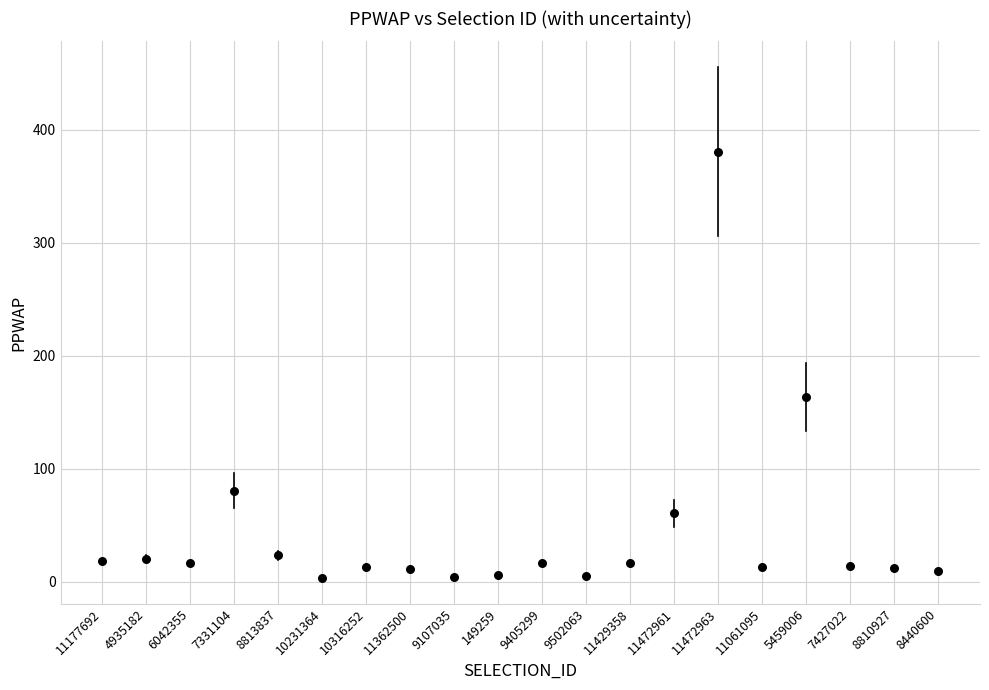

What Y value in the scatter plot is closest to 192?

163.4